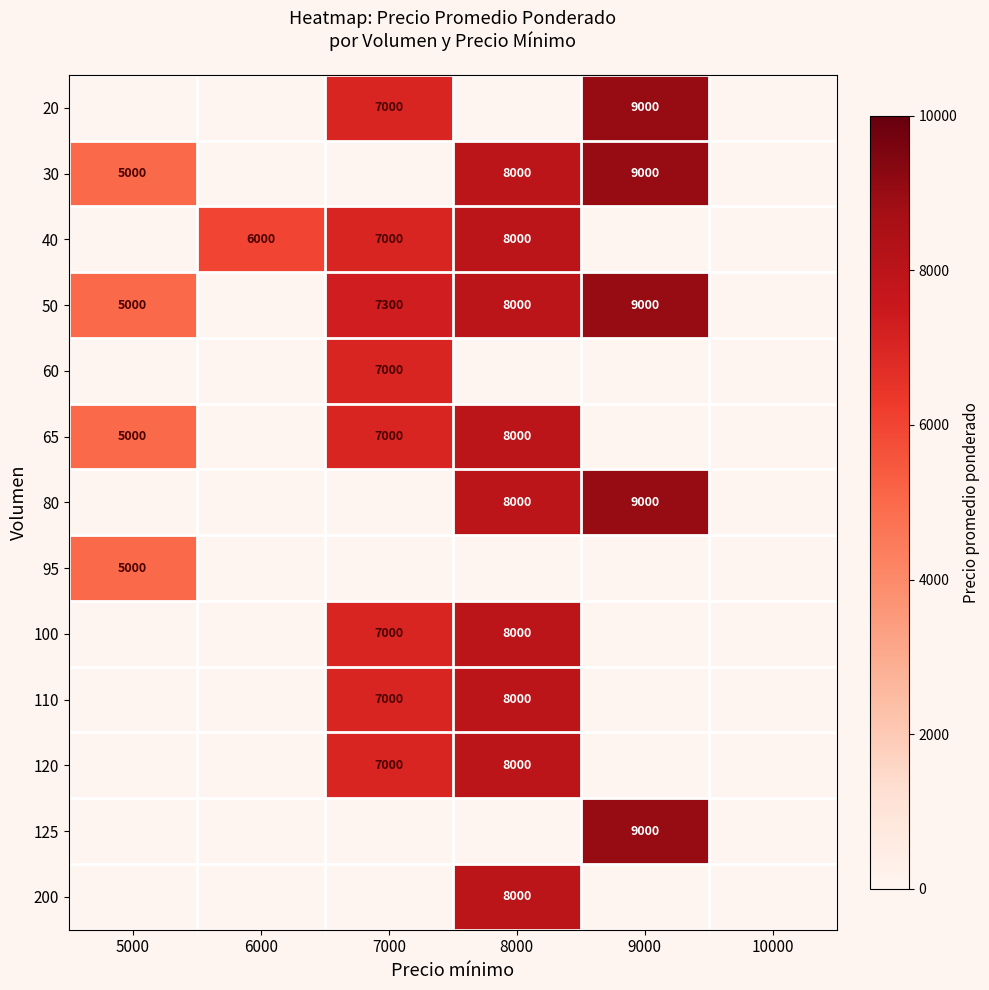

The value of 95 at 5000 is 3353. True or false?

False